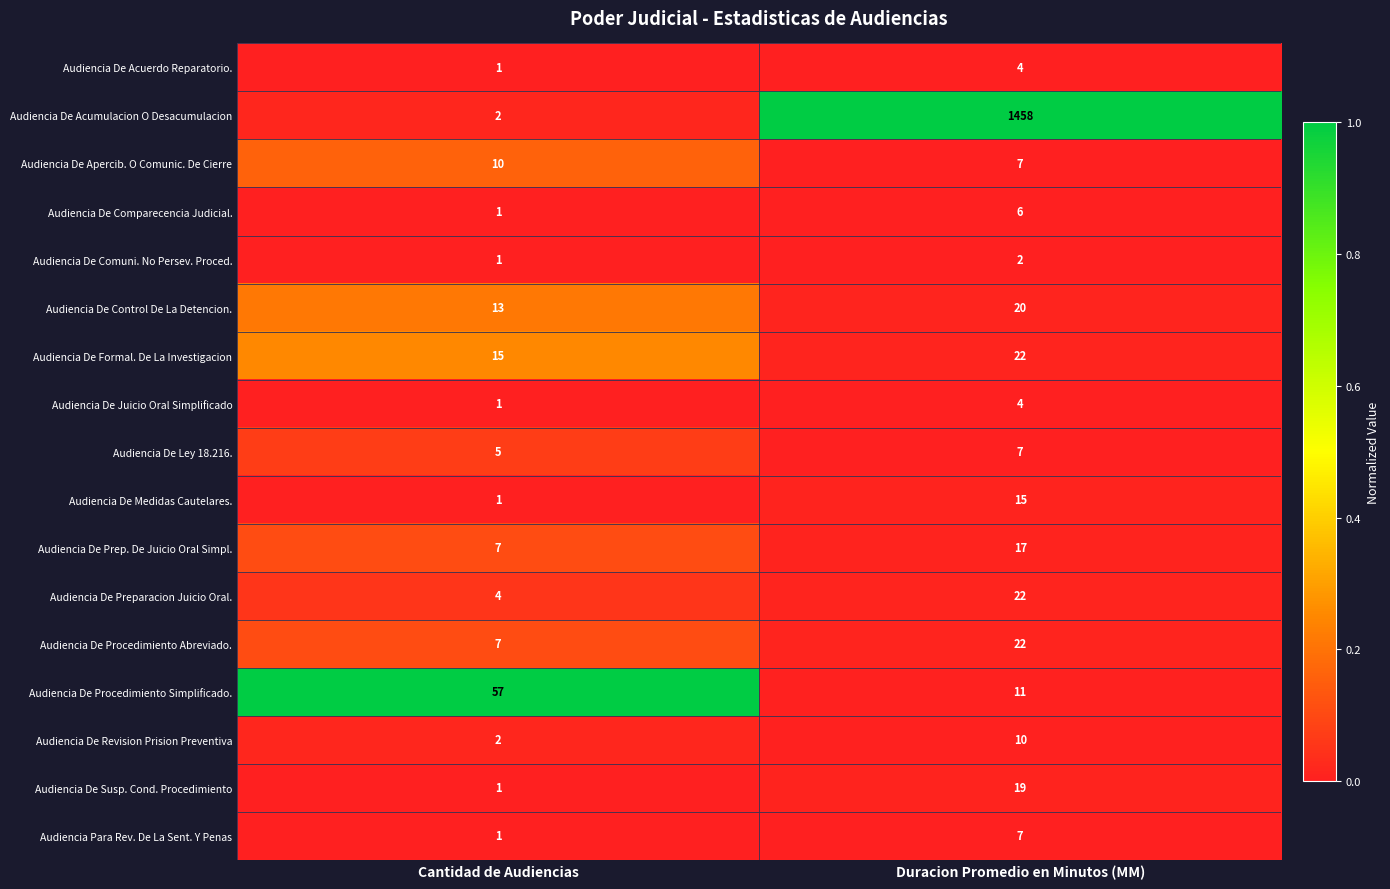

Rank the categories by Audiencia De Control De La Detencion. value from highest to lowest.

Duracion Promedio en Minutos (MM), Cantidad de Audiencias